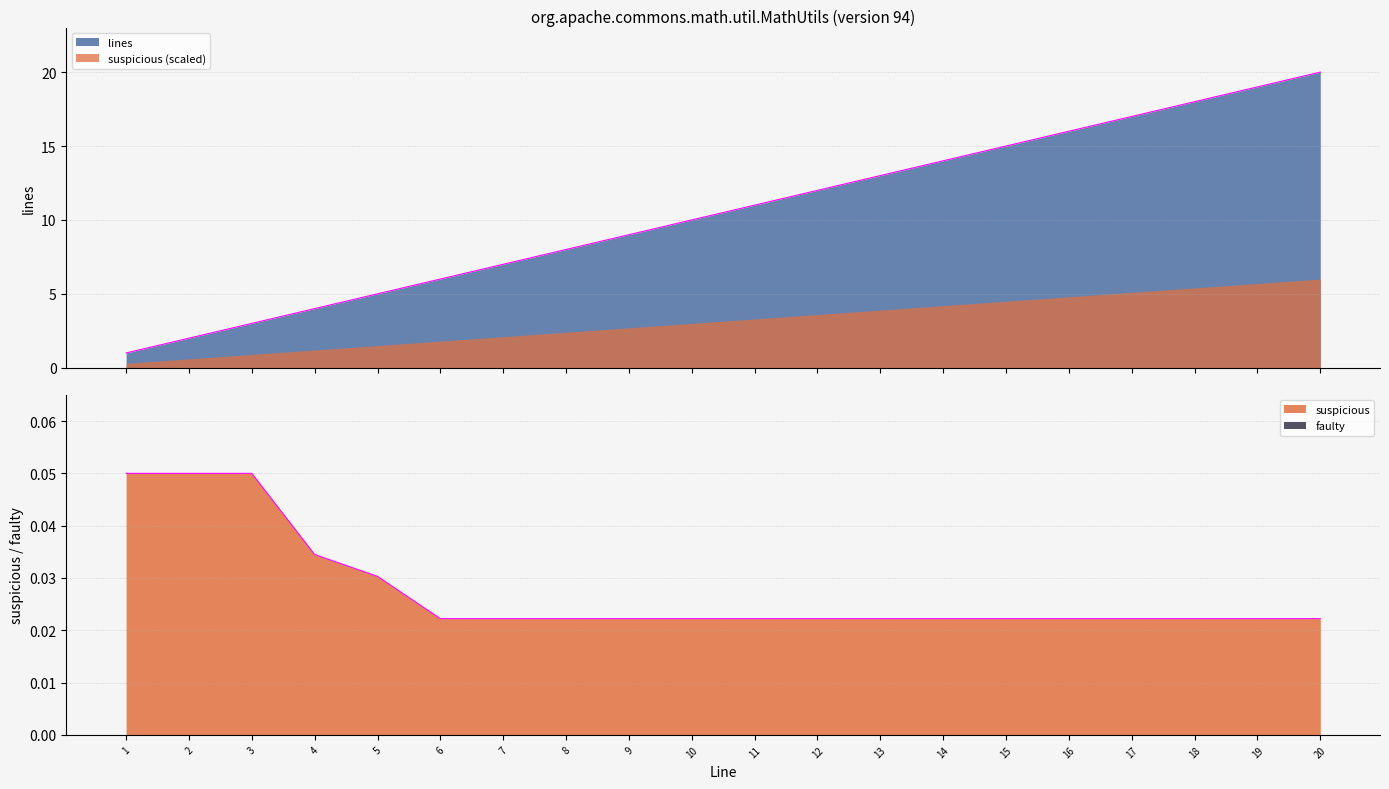

How many lines are shown in the chart?

2